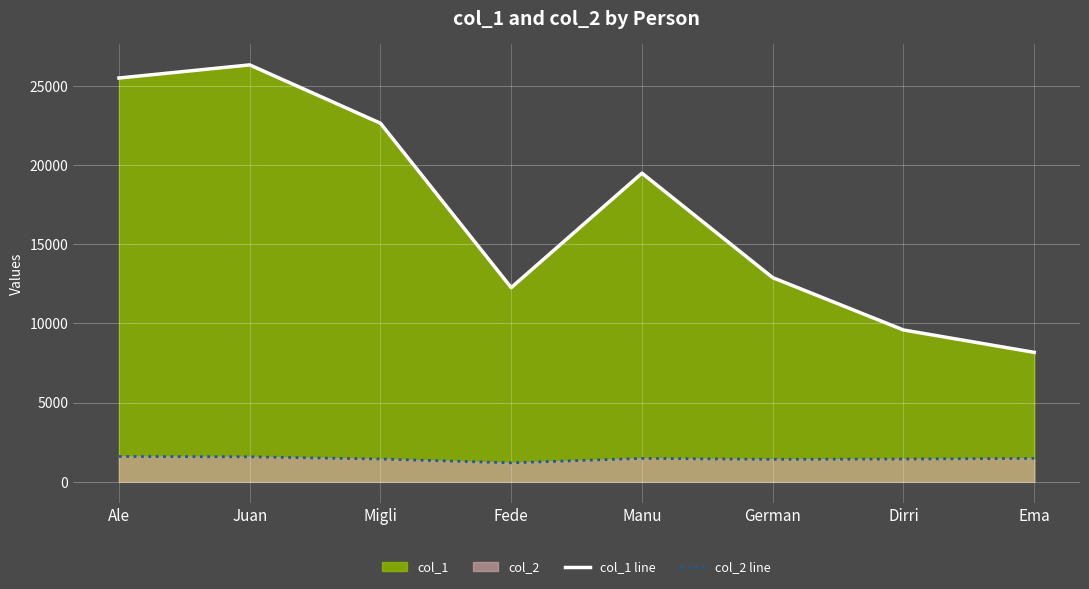

How many data points in col_2 line are less than 1480?

4